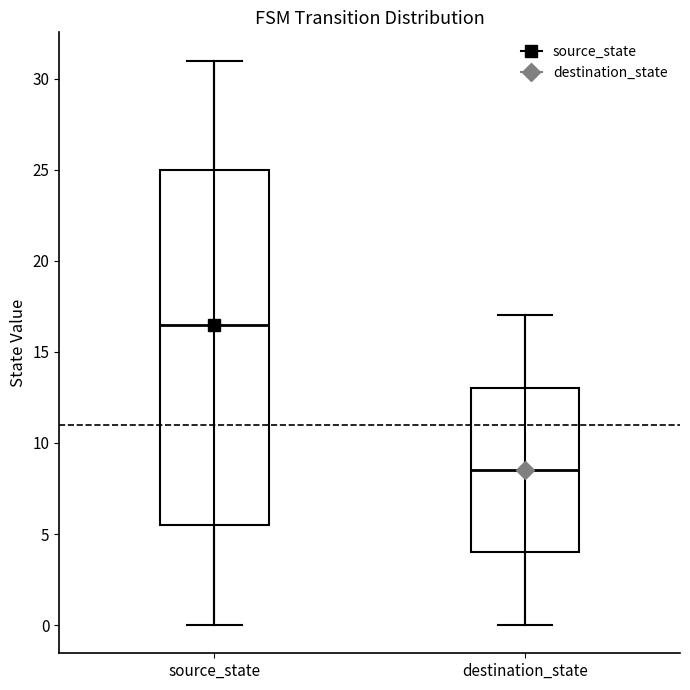

Which box's median line is the highest?

source_state